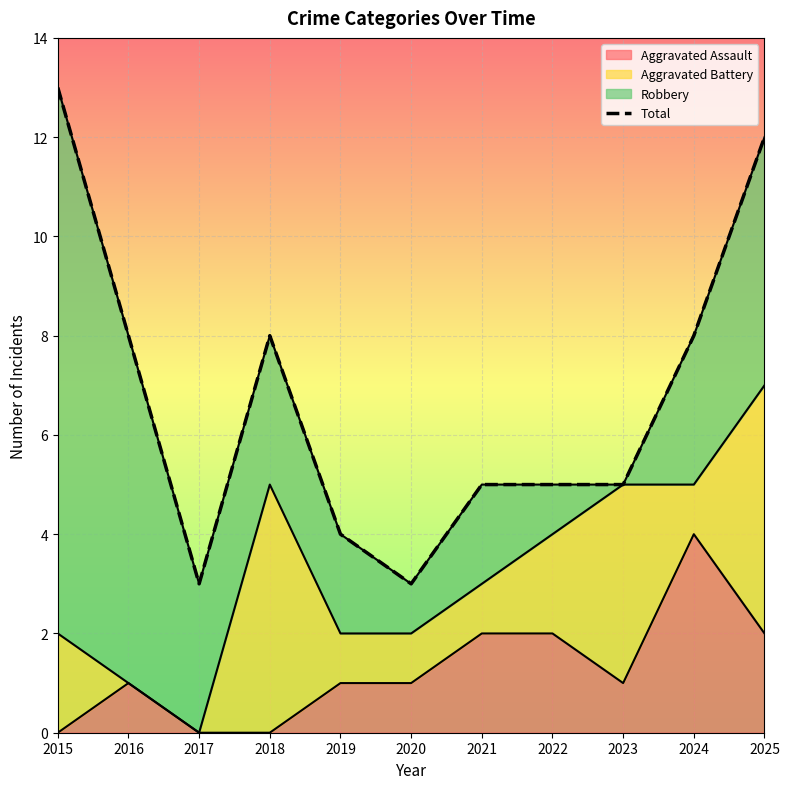

What is the value of the 2nd point from the left?

8